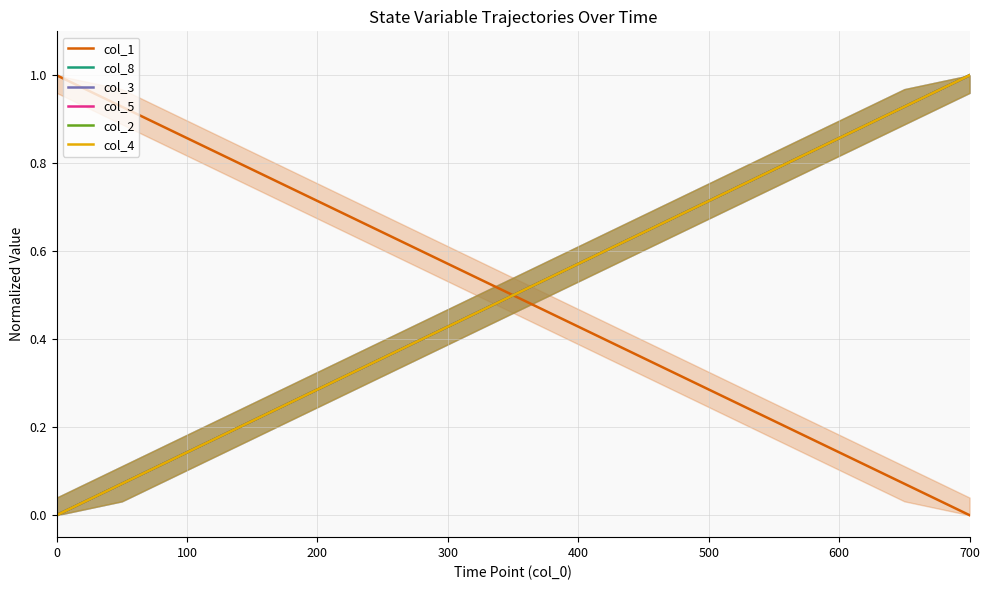

What is the difference between the maximum and minimum values in the col_1 series?

1.0